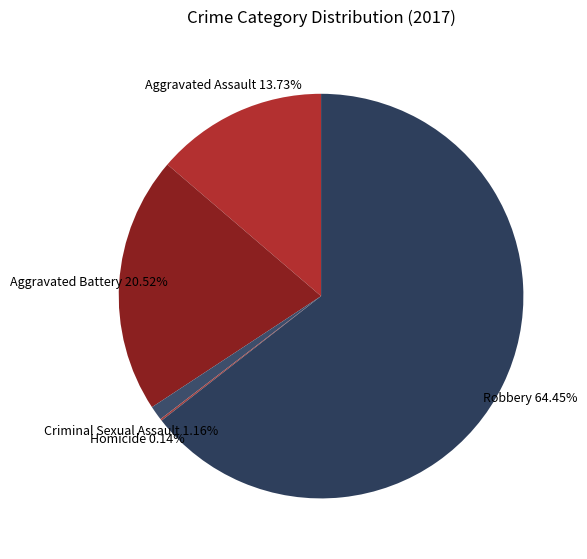

Is there any slice that represents more than half of the pie?

Yes